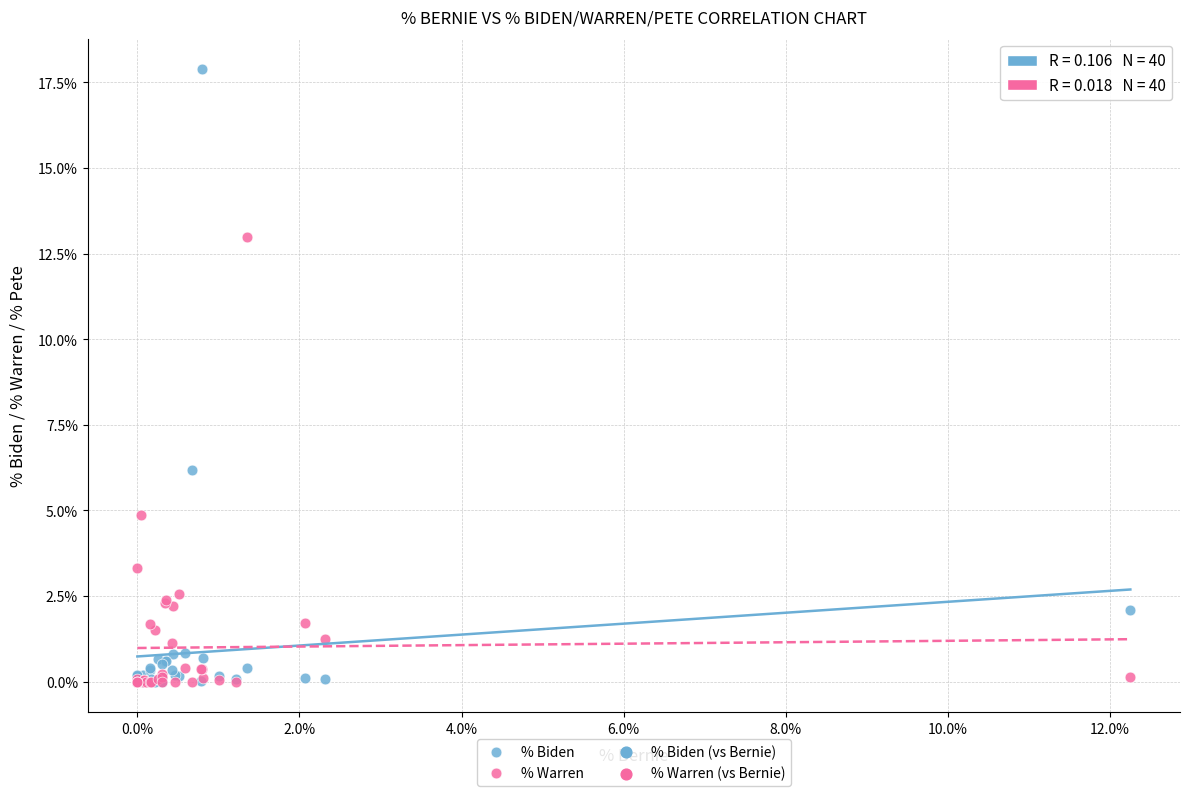

Which series has the widest spread of Y values?

% Biden